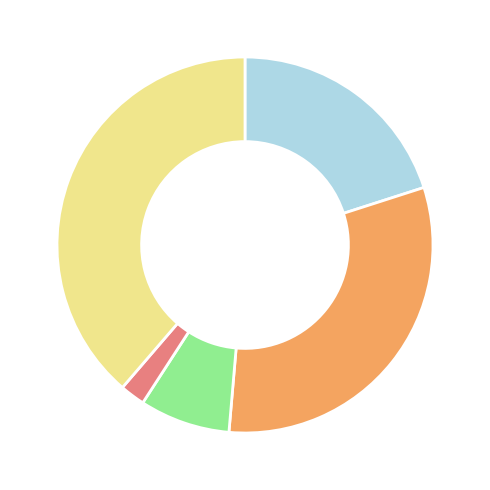

Does any single category account for the majority?

No